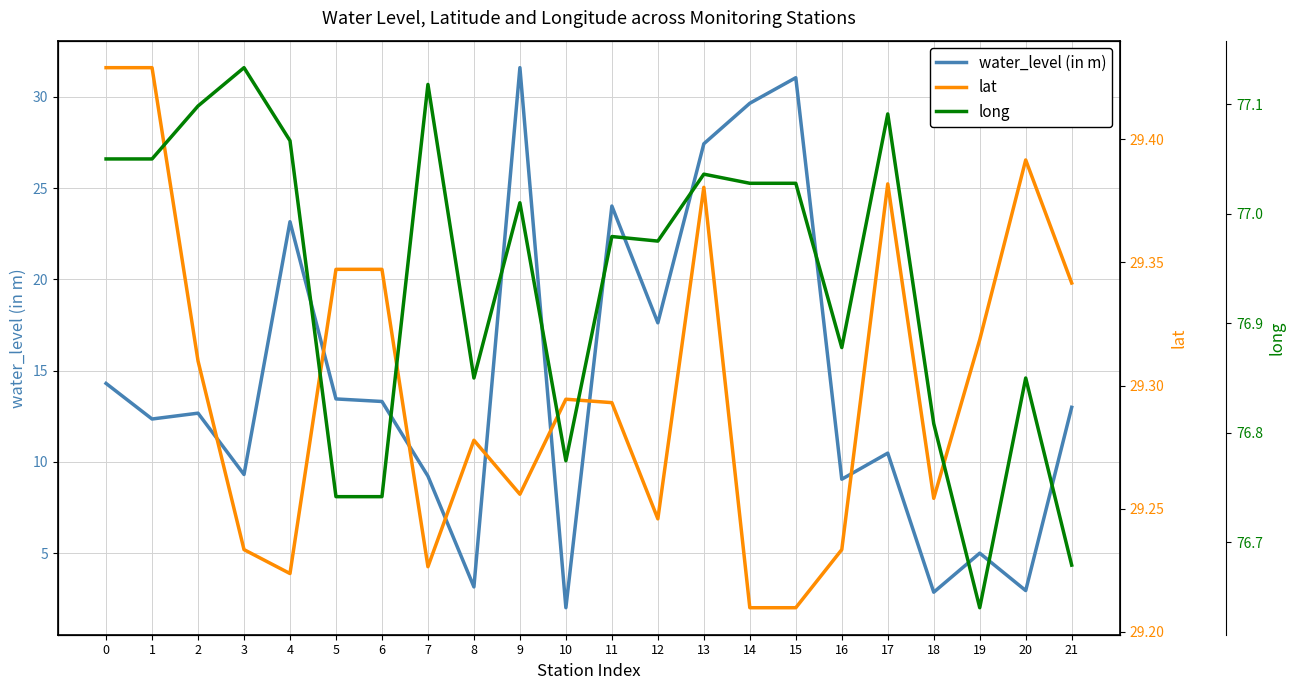

At which label does long reach its minimum?

19